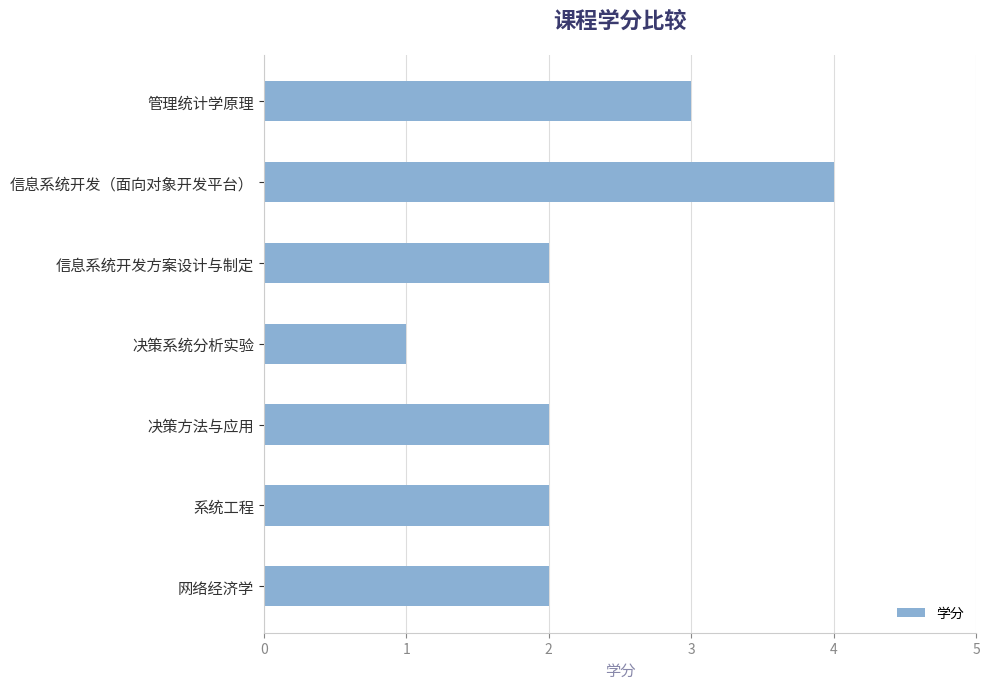

The chart shows a value of 6 at 信息系统开发（面向对象开发平台）. True or false?

False